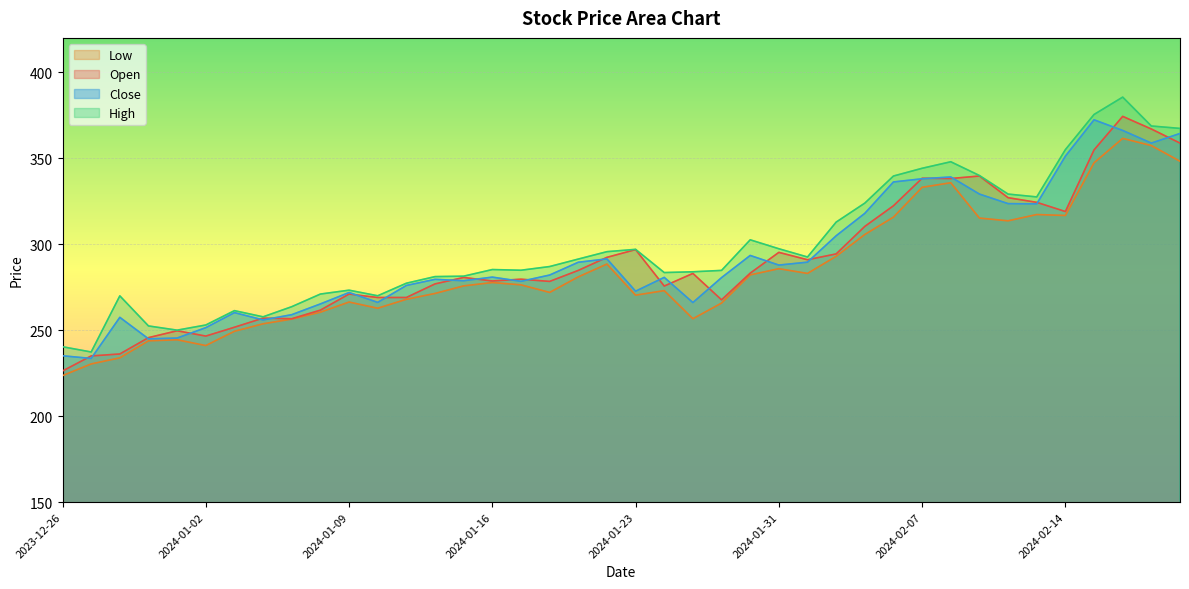

List the series in order of their peak value, highest first.

high, open, close, low